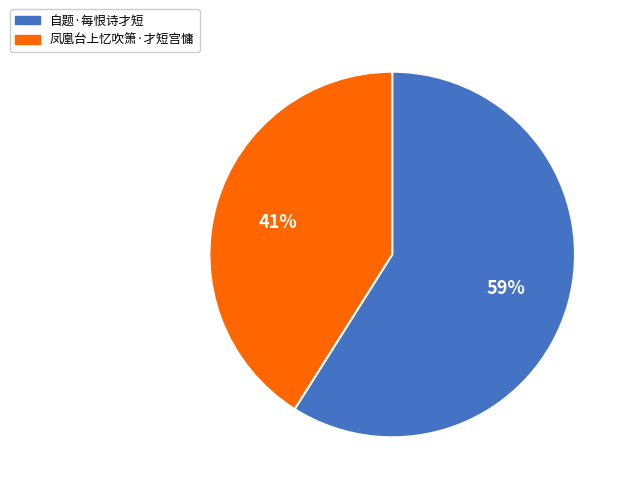

Does 凤凰台上忆吹箫·才短宫慵 account for over 50% of the chart?

No